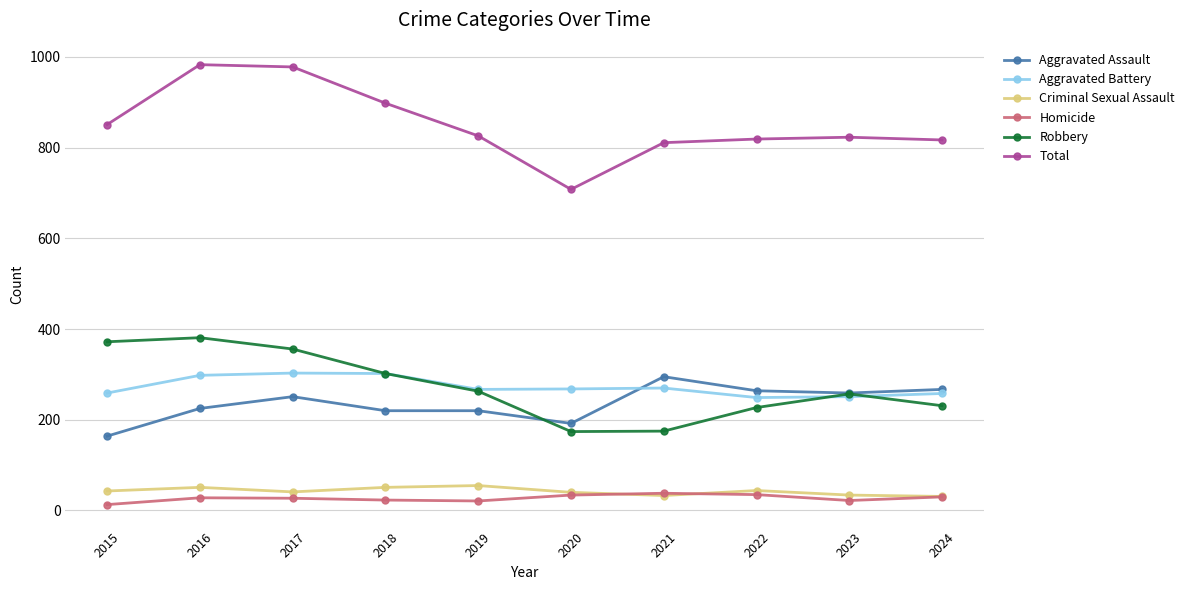

Is it true that Total equals 708 at 2020?

True